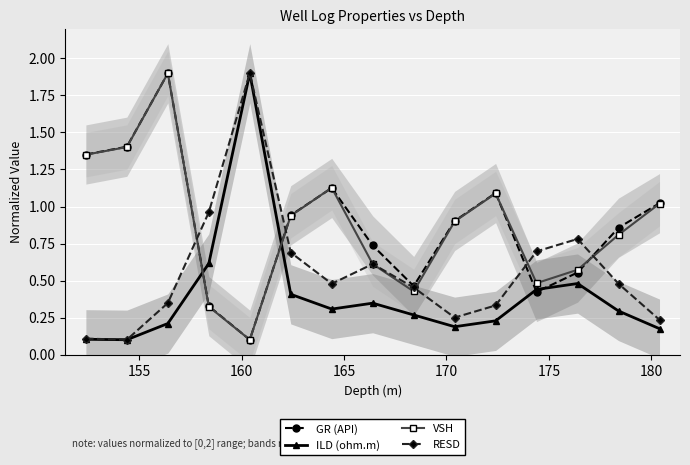

In GR (API), how many points are lower than both neighbors (excluding endpoints)?

3